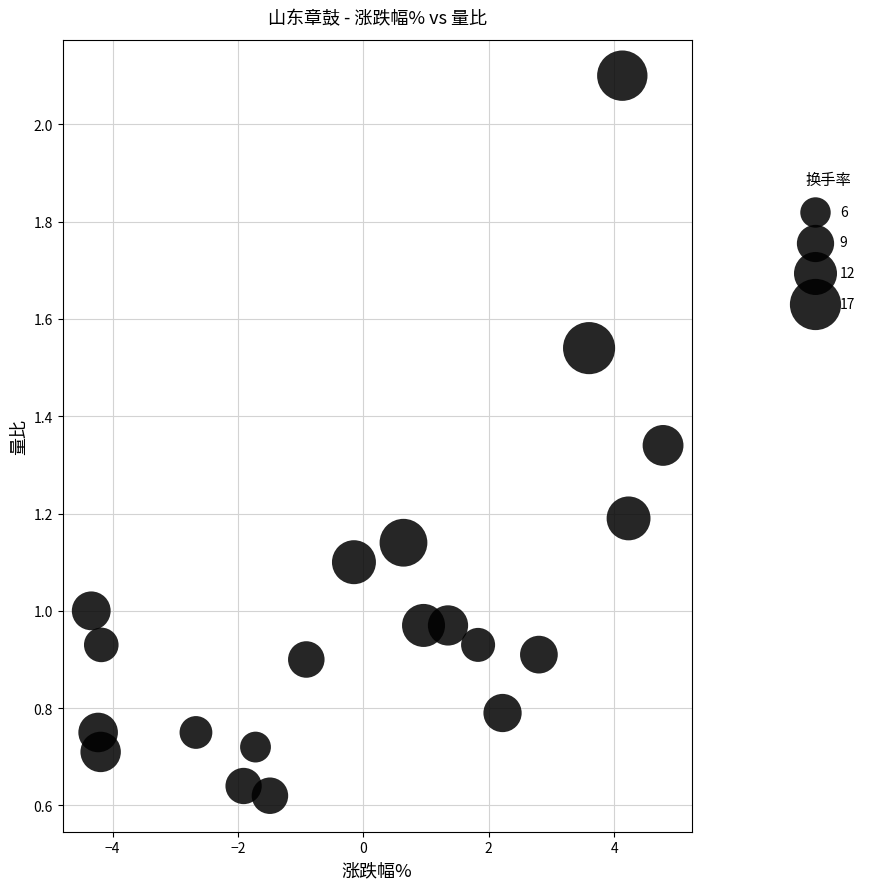

What is the range of X values (max minus min)?

9.1